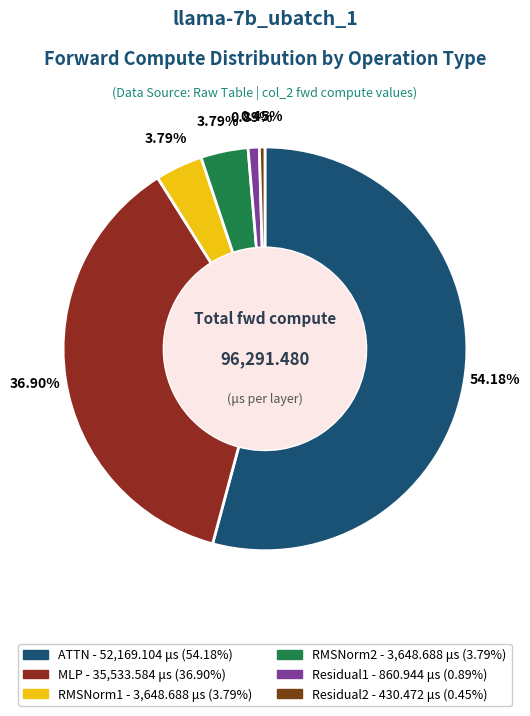

Combined, do RMSNorm2 and RMSNorm1 account for over 50%?

No